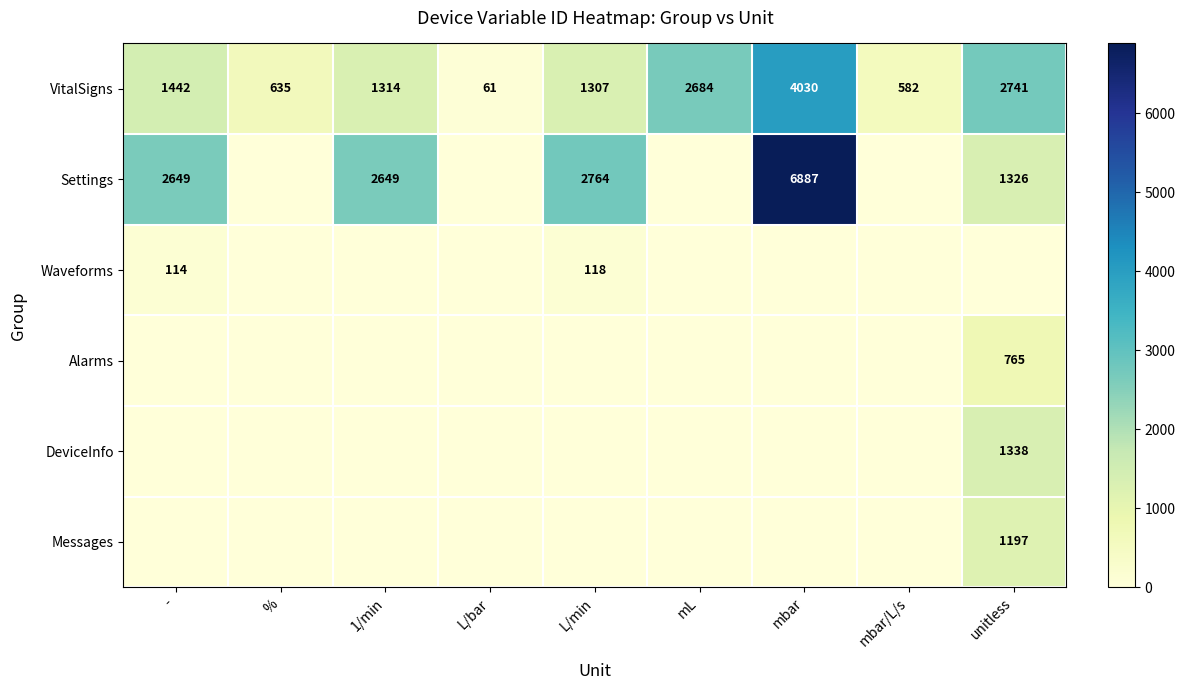

How many series are shown in this chart?

6